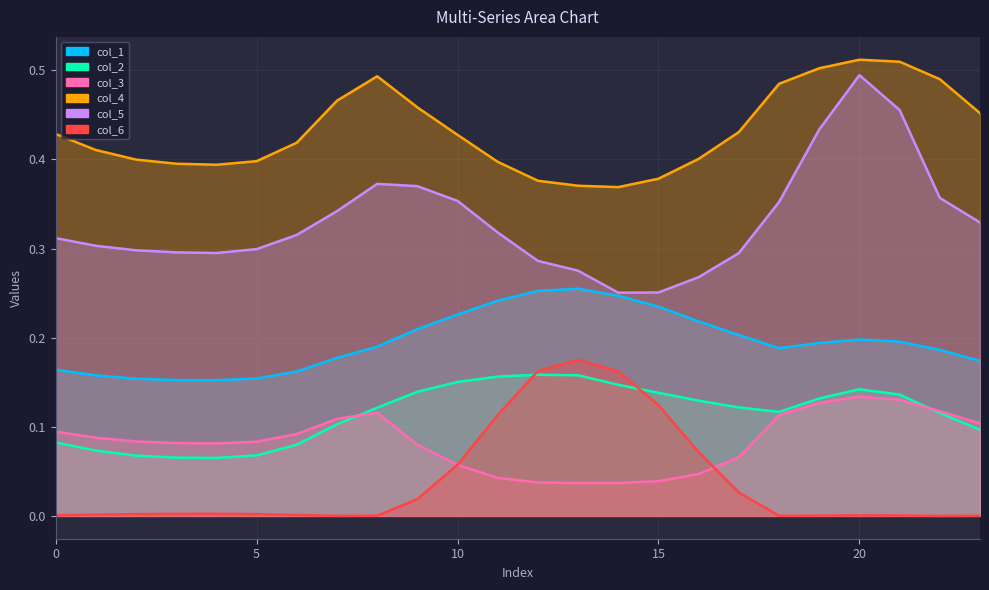

What is the spread (max minus min) of values at 11?

0.4